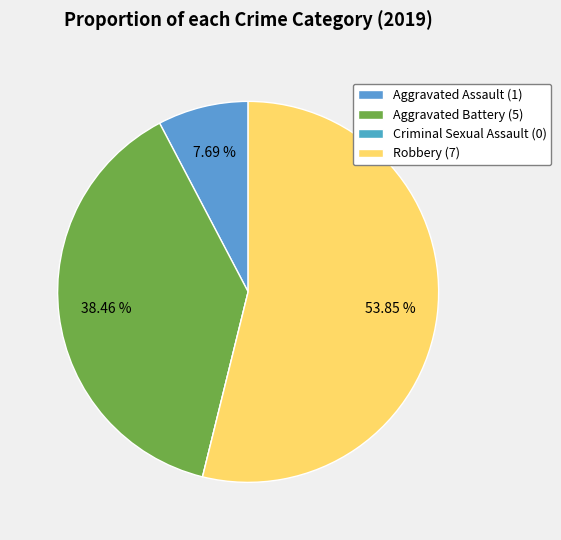

To the nearest percent, what is the combined percentage of Aggravated Battery and Robbery?

92%